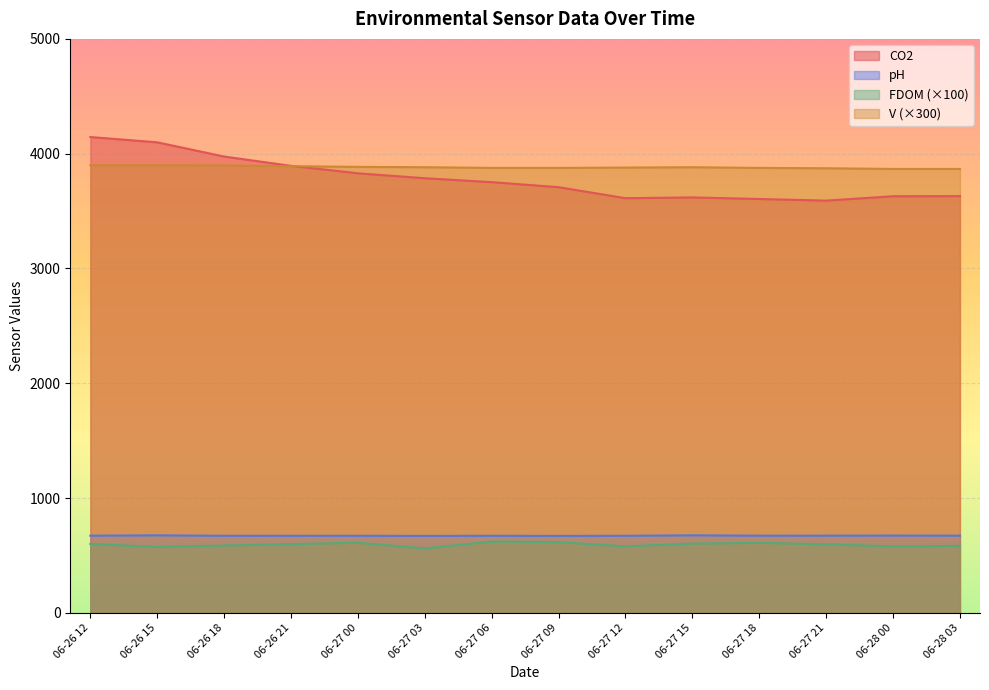

Rank the series by their maximum value, from lowest to highest.

FDOM (×100), pH, V (×300), CO2